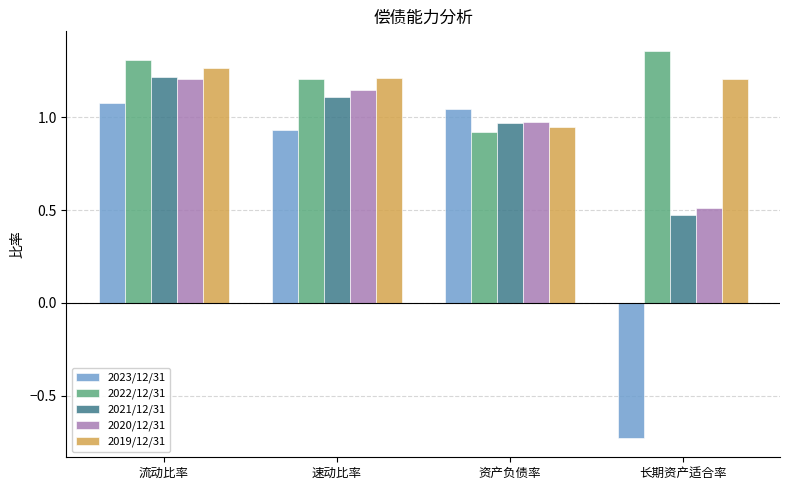

How many groups of bars are there?

4